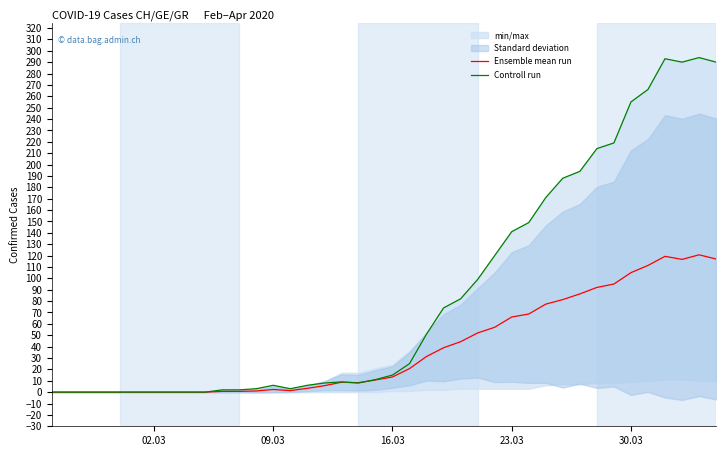

What is the maximum value for Controll run?

294.0